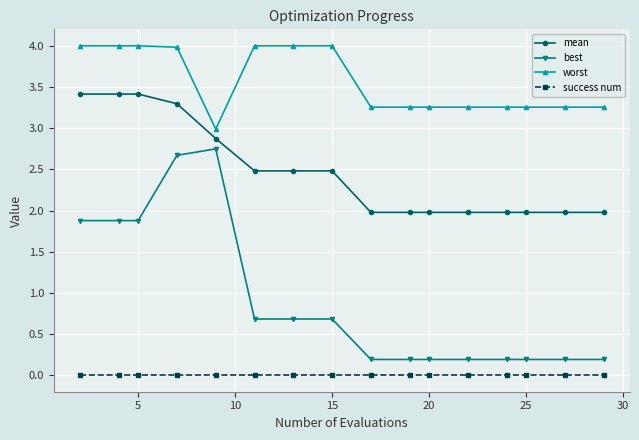

What is the difference between the second highest and minimum values in the best series?

2.5